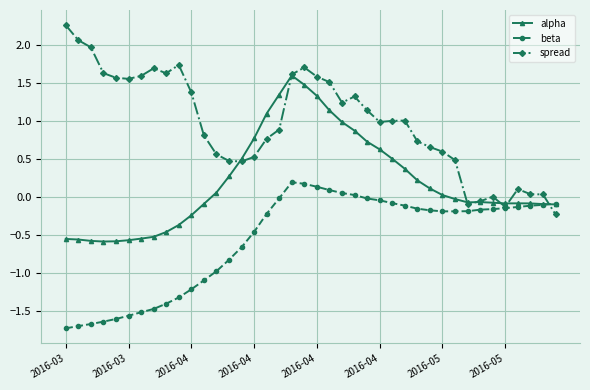

True or false: alpha has more than 0 interior local peaks.

True